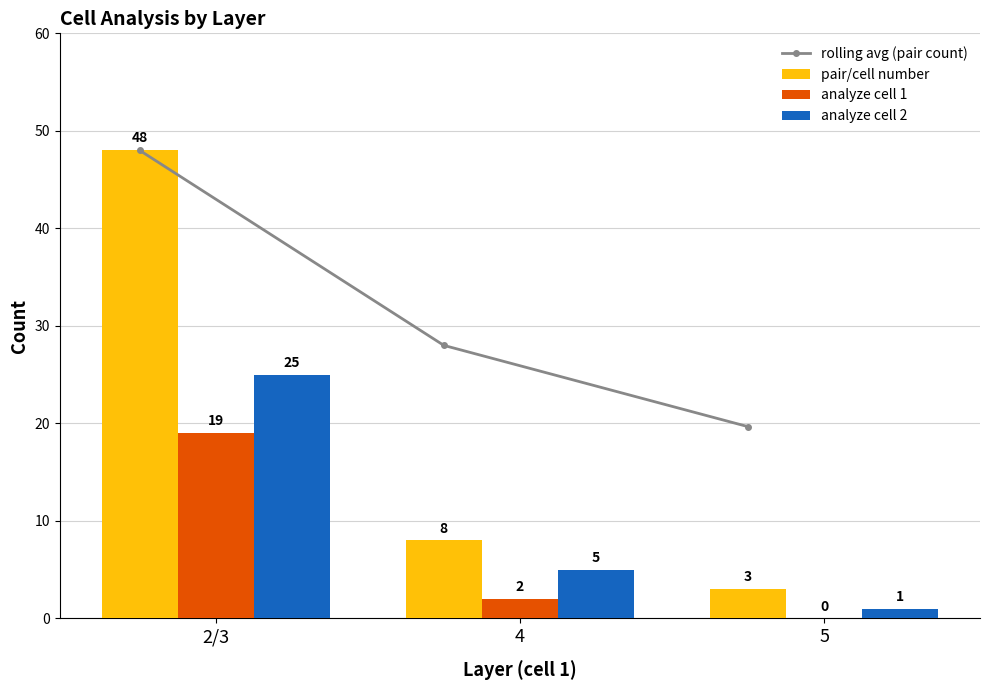

Which series changed the most between 2/3 and 4?

pair/cell number